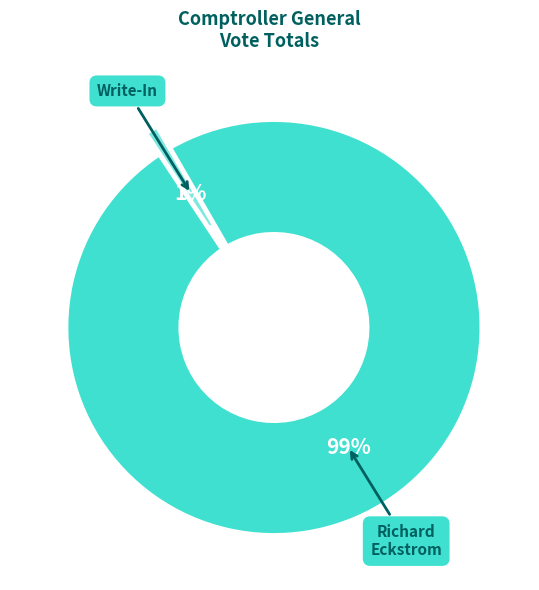

Between Write-In and Richard Eckstrom, which is larger?

Richard Eckstrom